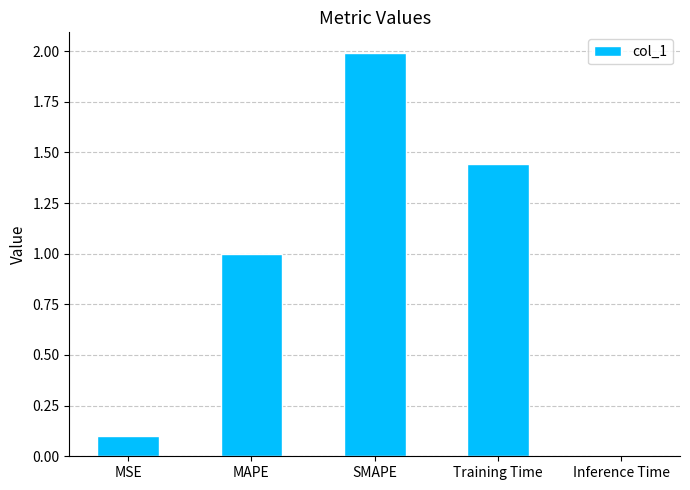

What value does the data have at MSE?

0.1